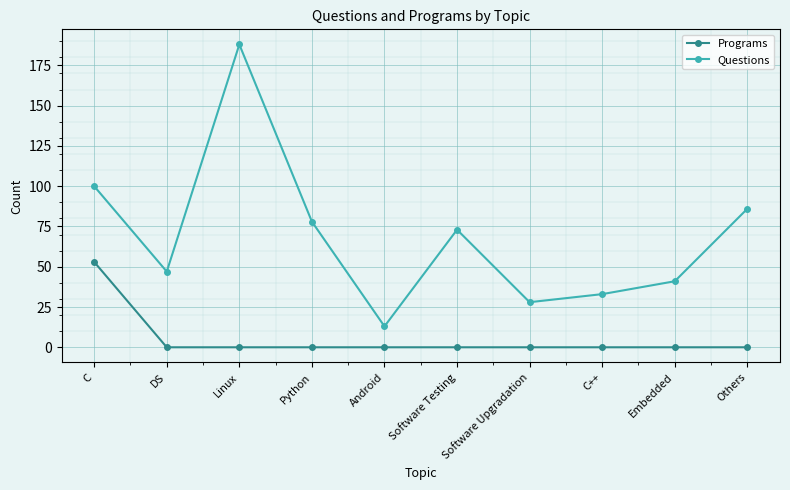

What is the spread (max minus min) of values at C?

47